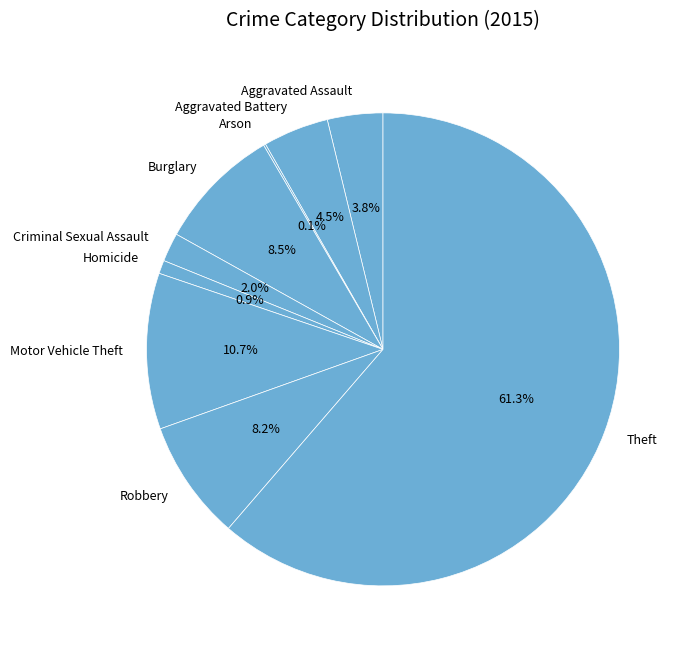

Which slice represents more than half of the pie?

Theft